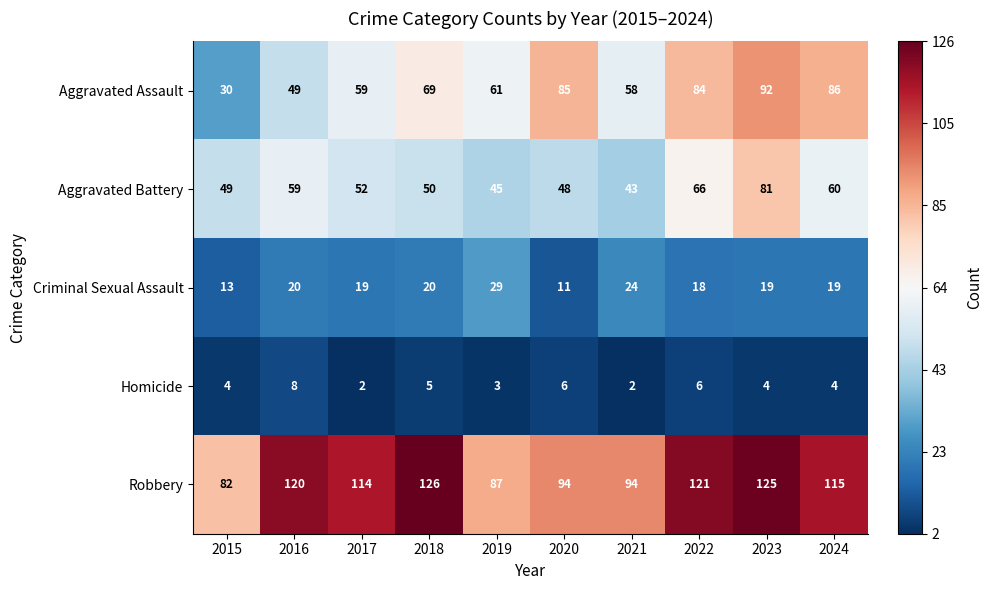

Between 2017 and 2024, which series saw the biggest shift?

Aggravated Assault